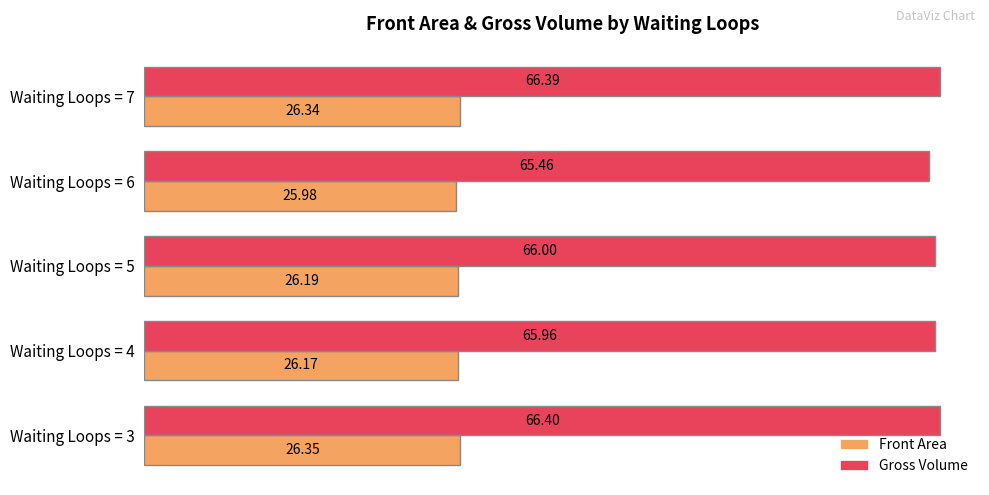

List the series in order of their overall mean, lowest first.

Front Area, Gross Volume